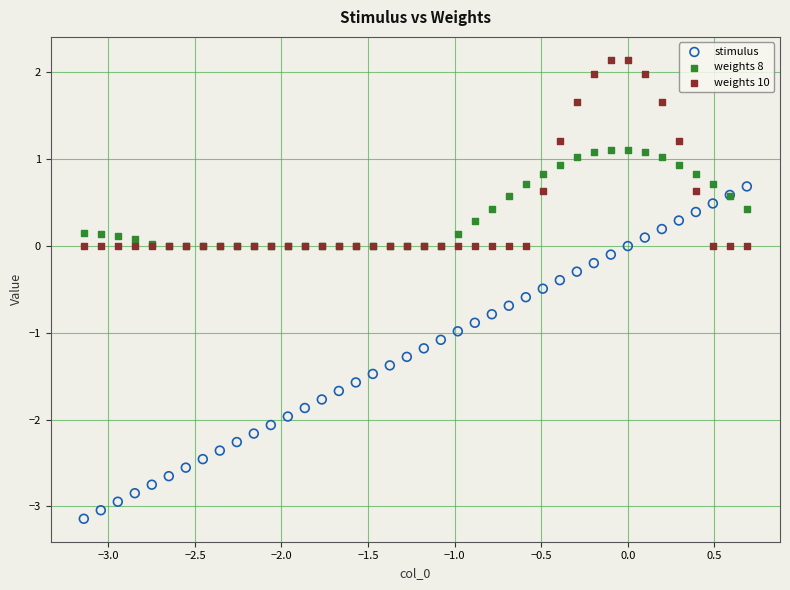

Which series has the largest Y range (max minus min)?

stimulus